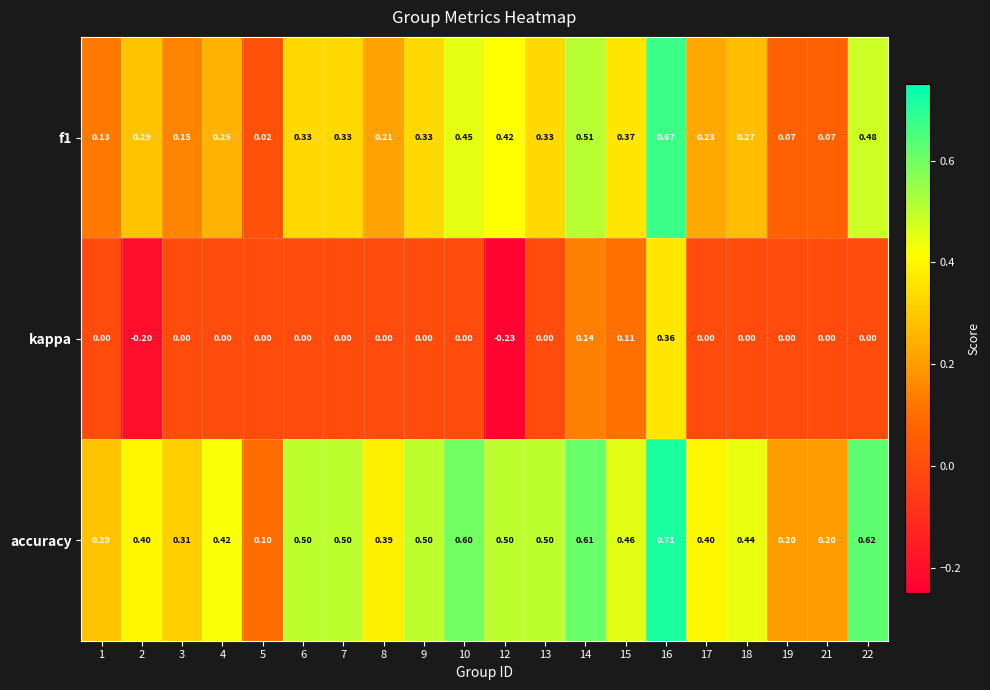

Between 3 and 19, which series saw the biggest shift?

accuracy